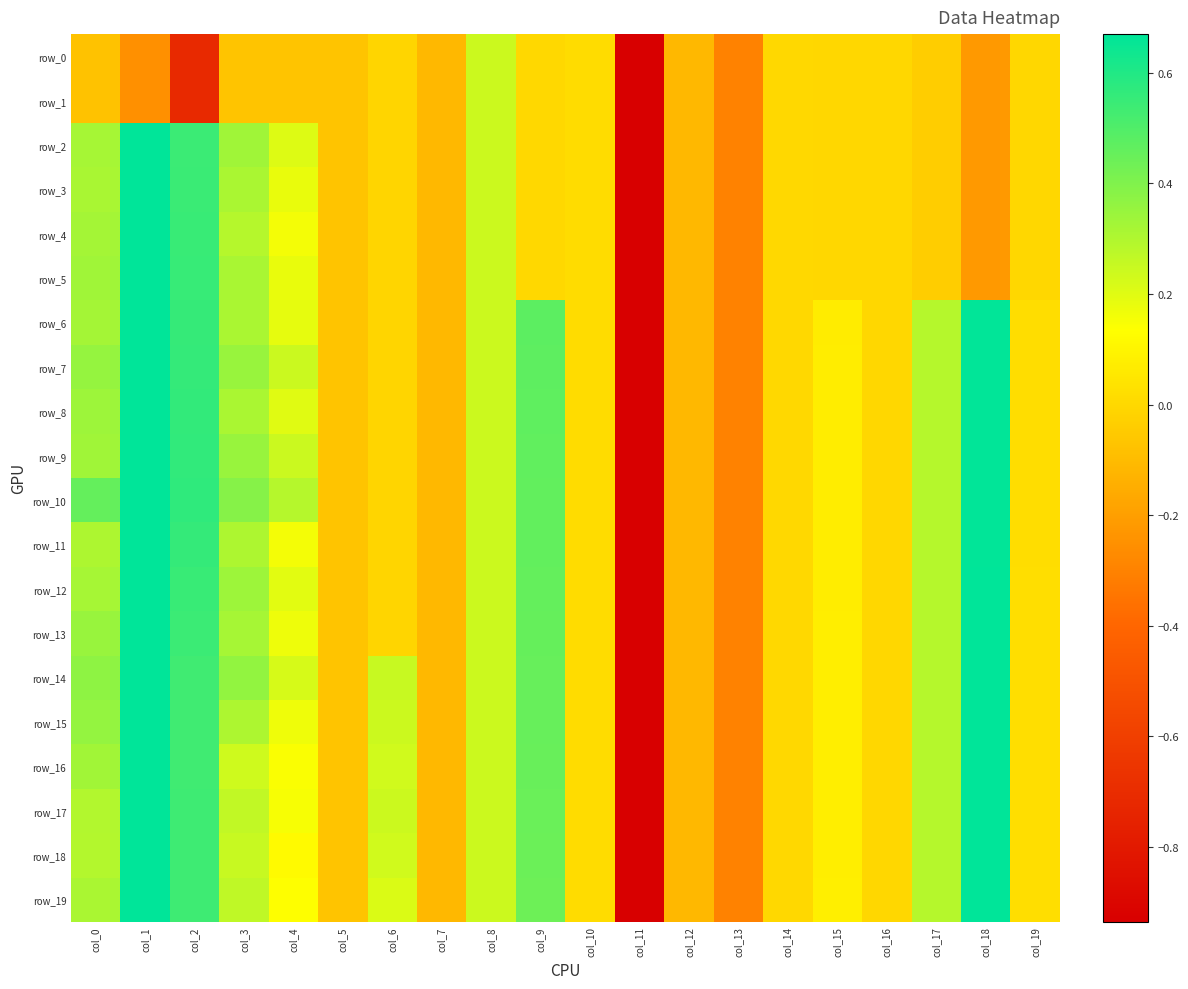

The row_15 series shows 0.1 at col_15. True or false?

True